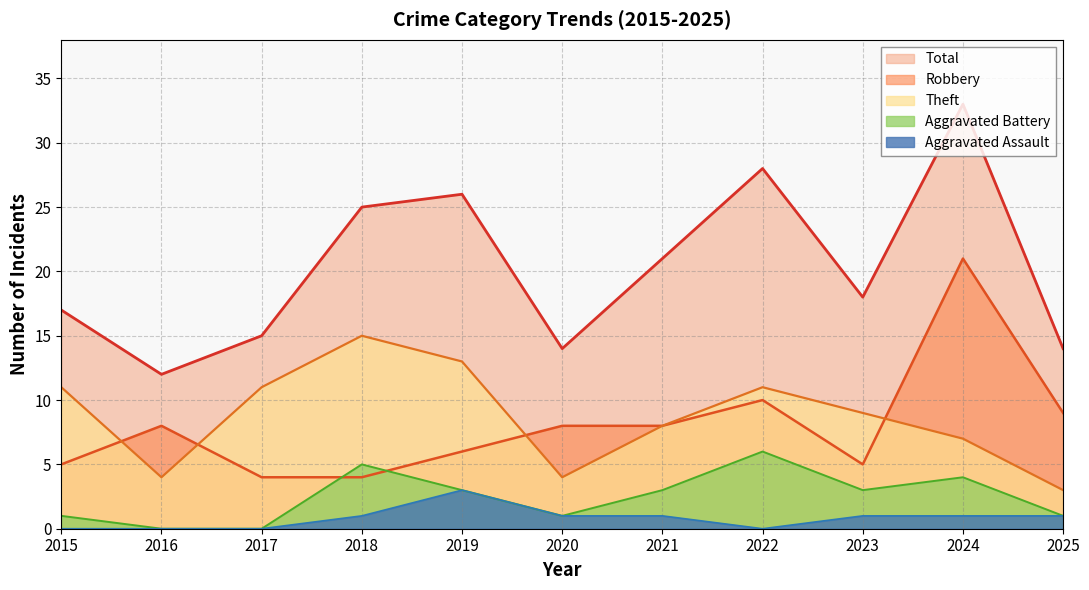

How many data points in Theft are above 9?

5